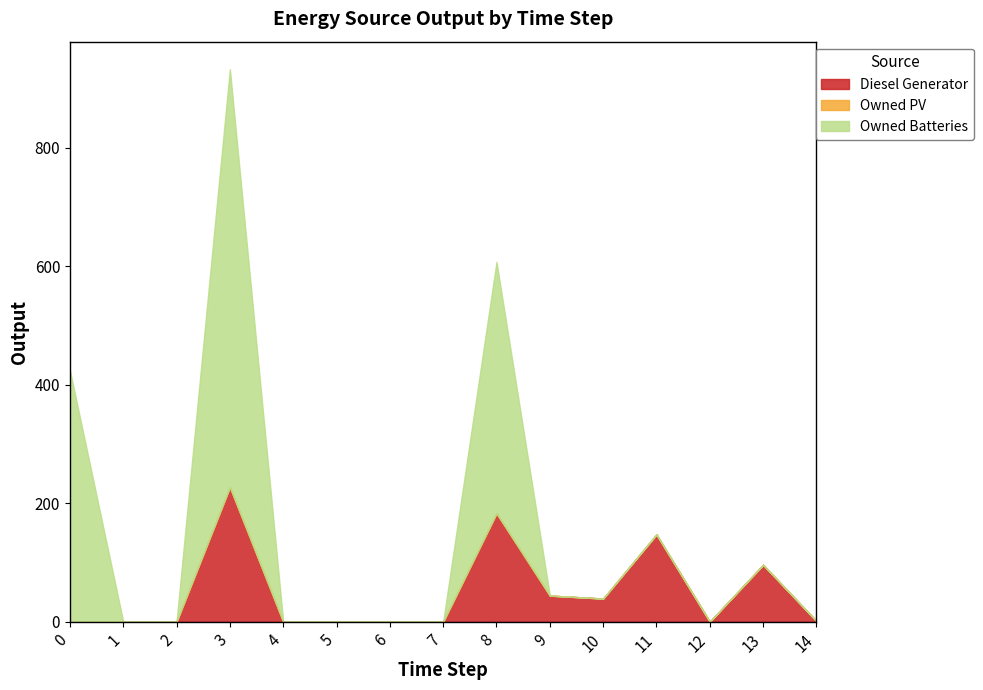

Reading right to left, extract all data points from this chart.

Diesel Generator: 14=1	13=96	12=0	11=147	10=39	9=44	8=183	7=0	6=0	5=0	4=0	3=227	2=0	1=0	0=0
Owned PV: 14=0	13=0	12=0	11=0	10=0	9=0	8=0	7=0	6=0	5=0	4=0	3=0	2=0	1=0	0=0
Owned Batteries: 14=0	13=0	12=0	11=1	10=0	9=0	8=424	7=0	6=0	5=0	4=0	3=705	2=0	1=0	0=424